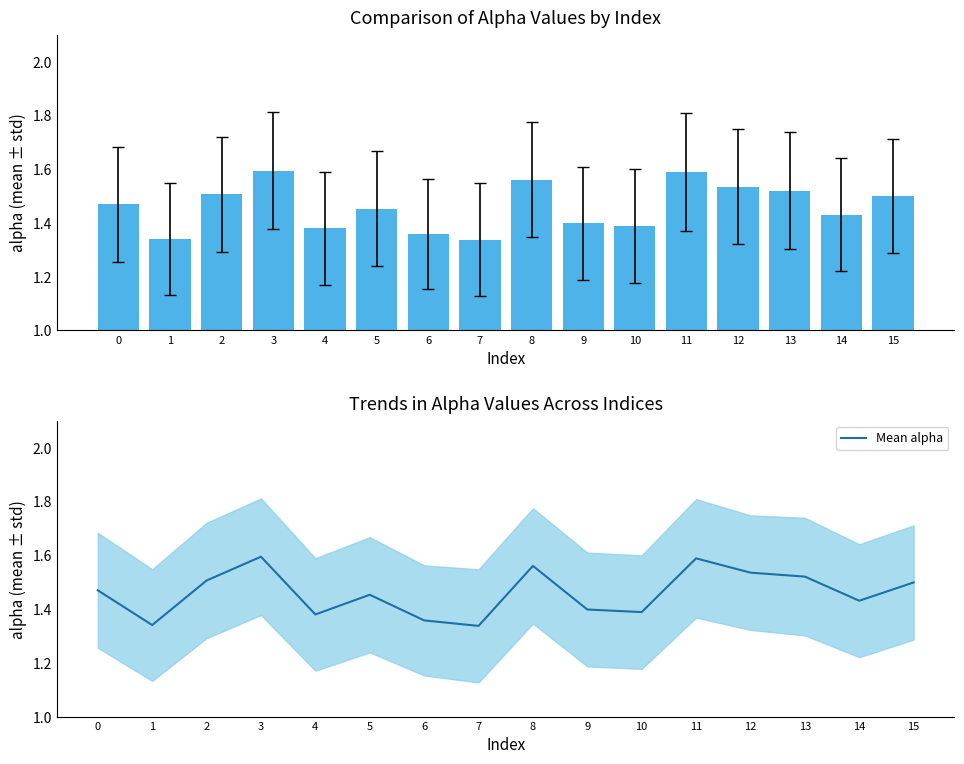

The value of Mean alpha at 2 is 2.6. True or false?

False